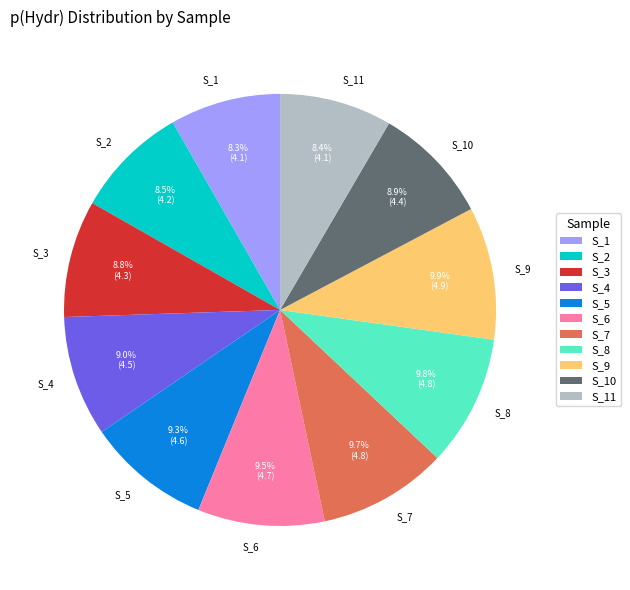

Between S_1 and S_8, which is larger?

S_8